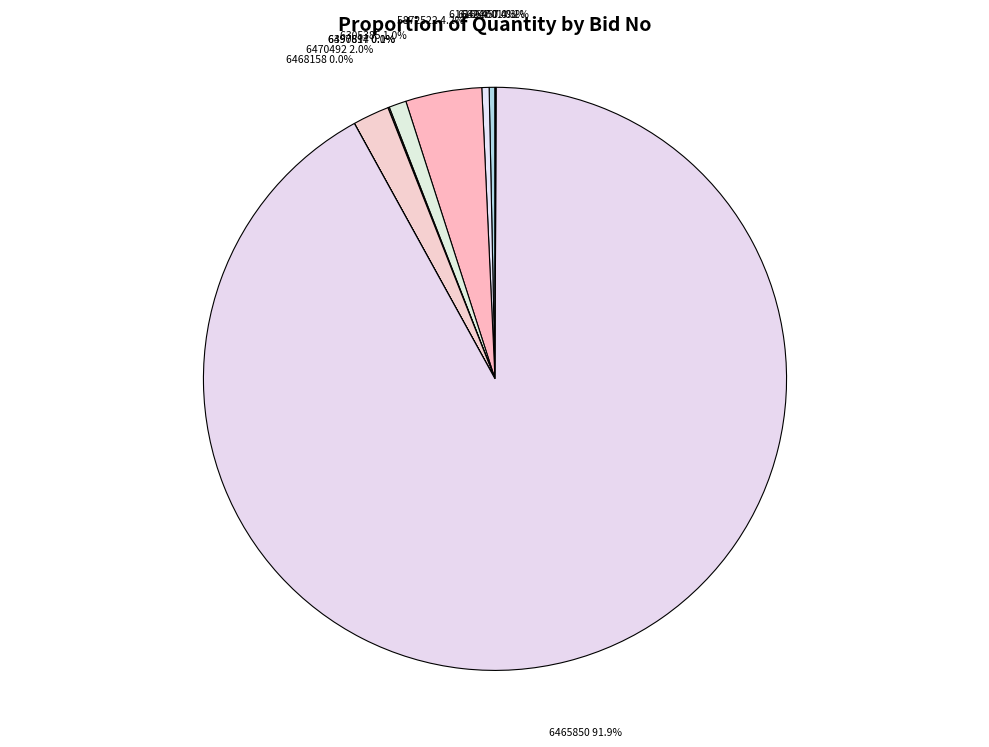

What percentage is NOT represented by 5872522?

95.8%